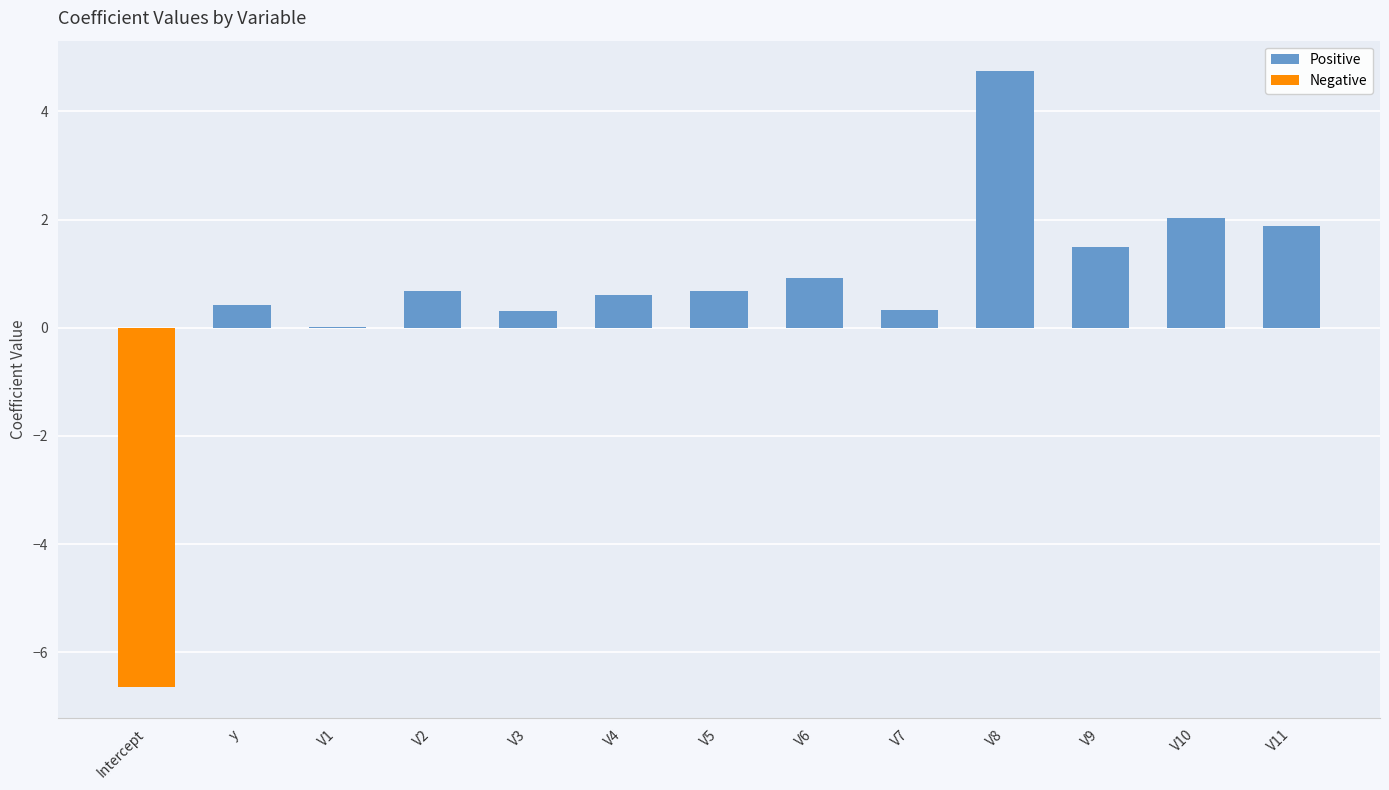

True or false: the data shows 0.6 at V4.

True